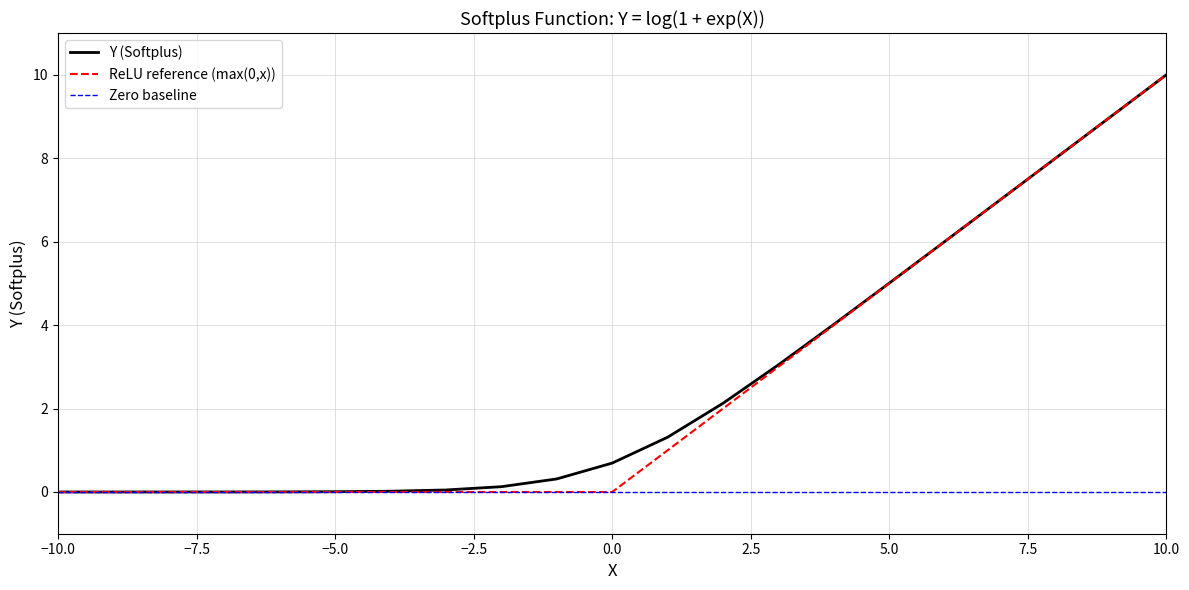

What is the greatest value displayed?

10.0